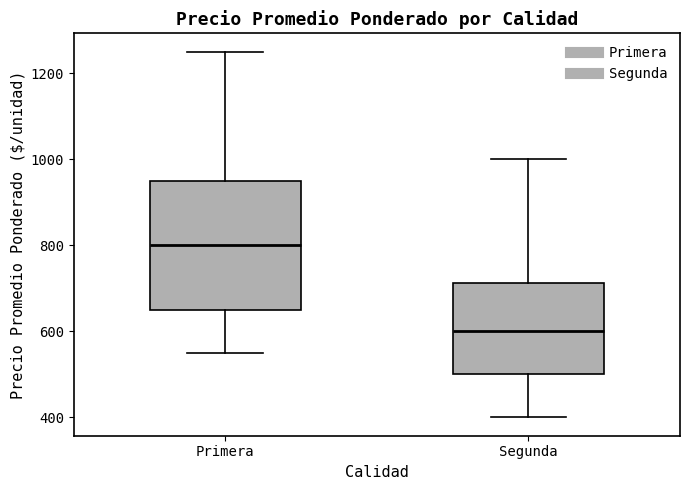

Where does the median line of the box for Primera sit on the y-axis? The values are not printed on the chart, so give them approximately, as read against the axis.

800